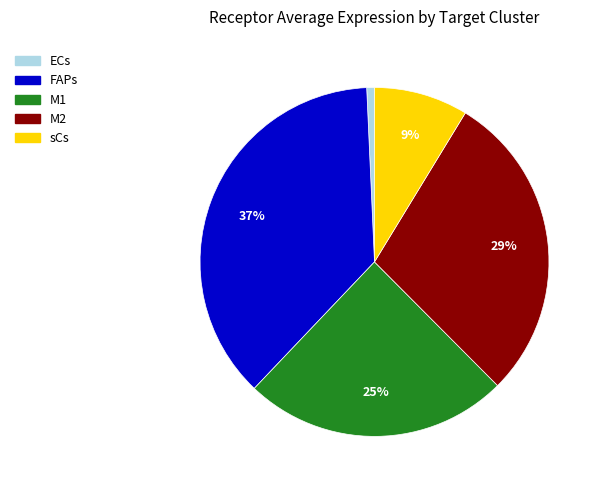

What is the ratio of the value at M2 to the value at FAPs?

0.8